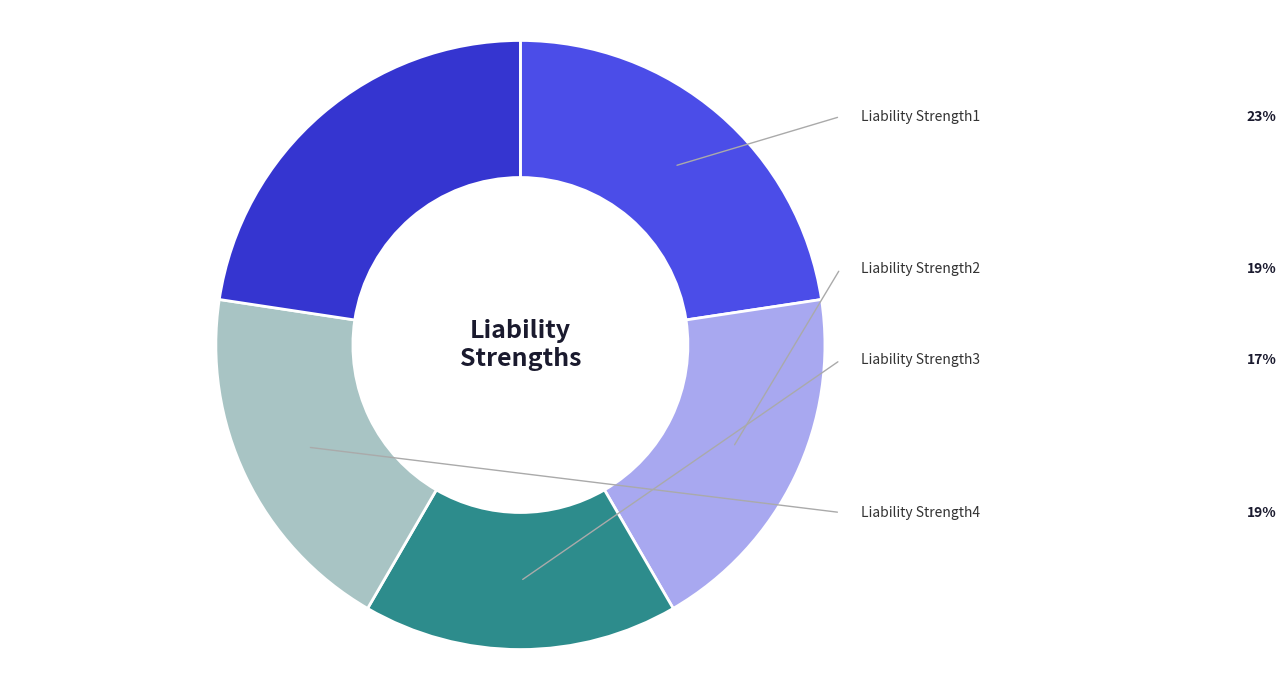

Does any single category account for the majority?

No